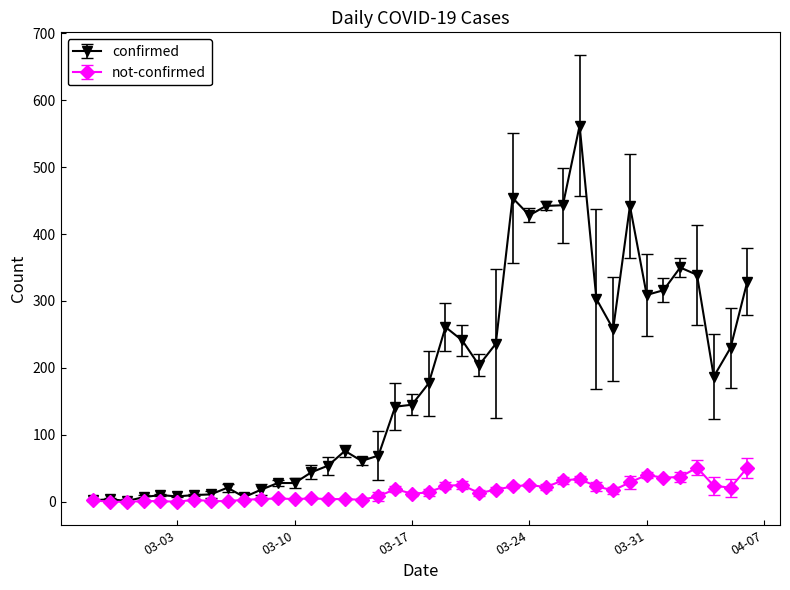

At how many categories does at least one series exceed 214?

17